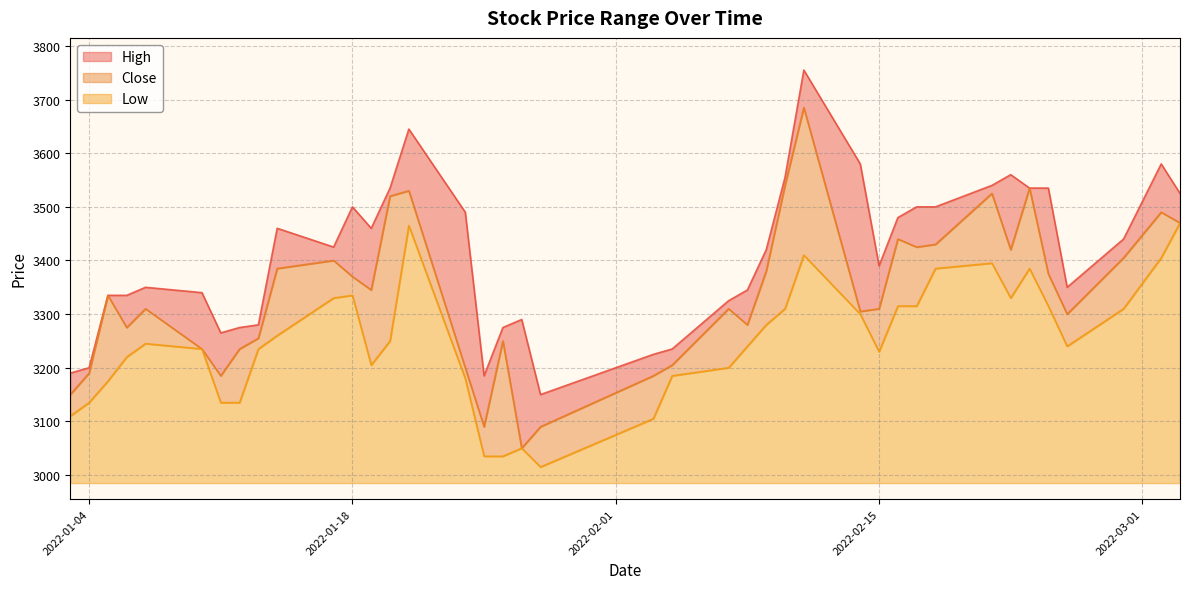

True or false: High has more than 1 interior local peaks.

True